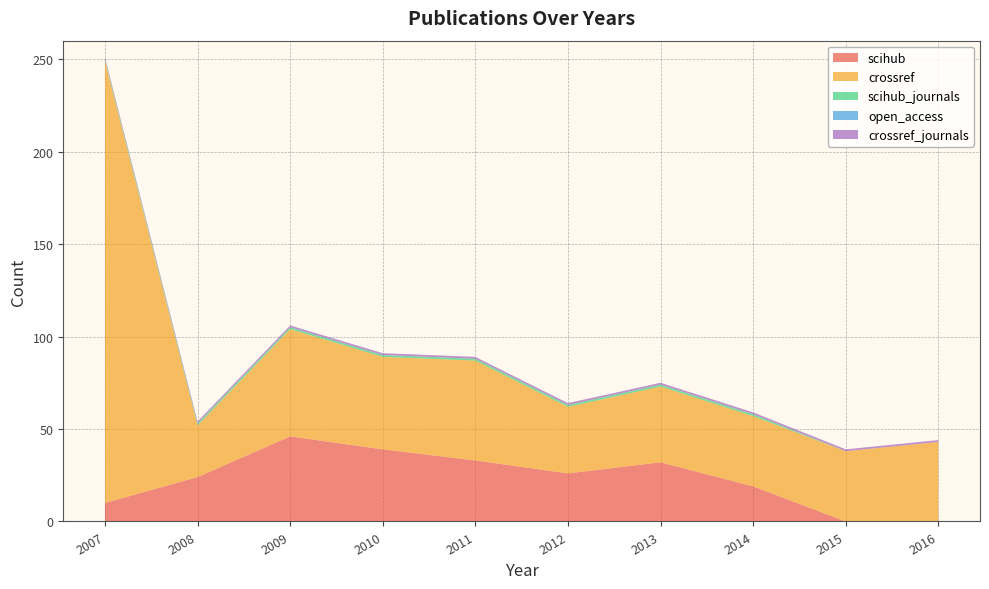

Reading left to right, what are all the values shown in this chart?

scihub: 2007=10	2008=24	2009=46	2010=39	2011=33	2012=26	2013=32	2014=19	2015=0	2016=0
crossref: 2007=239	2008=28	2009=58	2010=50	2011=54	2012=36	2013=41	2014=38	2015=38	2016=43
scihub_journals: 2007=1	2008=1	2009=1	2010=1	2011=1	2012=1	2013=1	2014=1	2015=0	2016=0
open_access: 2007=0	2008=0	2009=0	2010=0	2011=0	2012=0	2013=0	2014=0	2015=0	2016=0
crossref_journals: 2007=1	2008=1	2009=1	2010=1	2011=1	2012=1	2013=1	2014=1	2015=1	2016=1